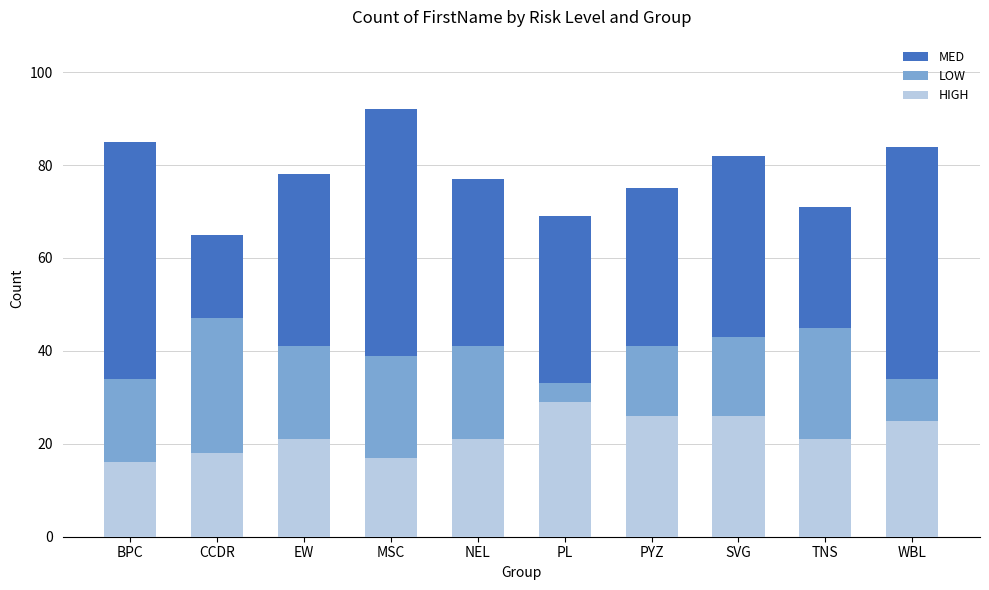

At BPC, list the series in order from smallest to largest.

HIGH, LOW, MED